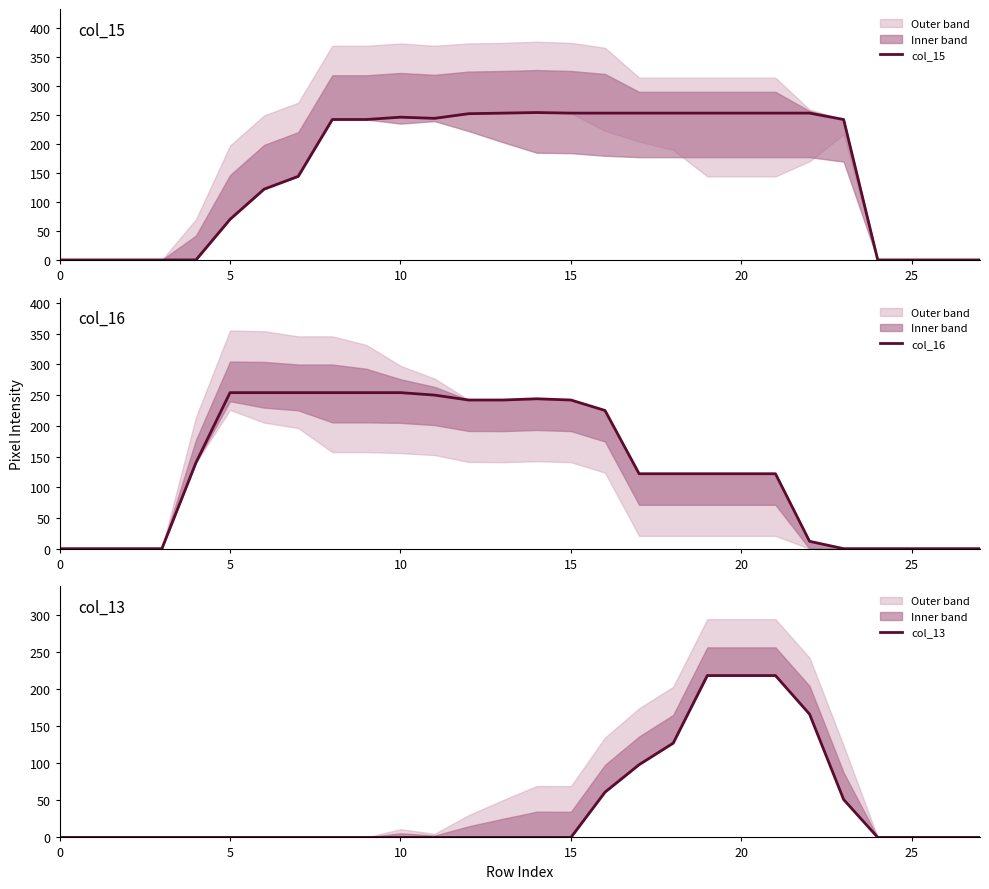

How many values in the col_16 series exceed 122?

13